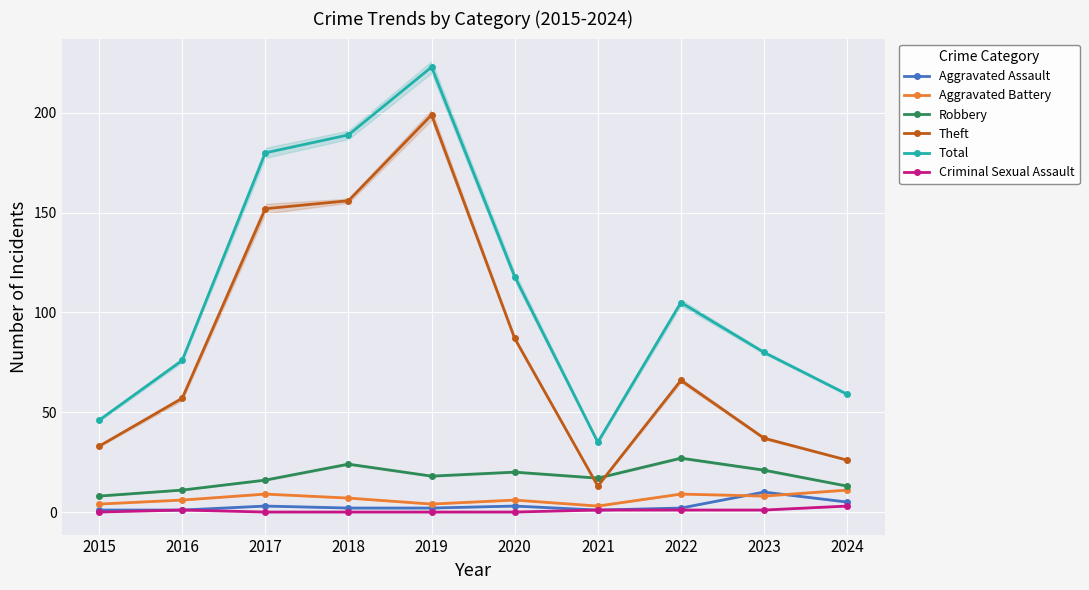

Which label corresponds to the smallest value in the chart?

2015